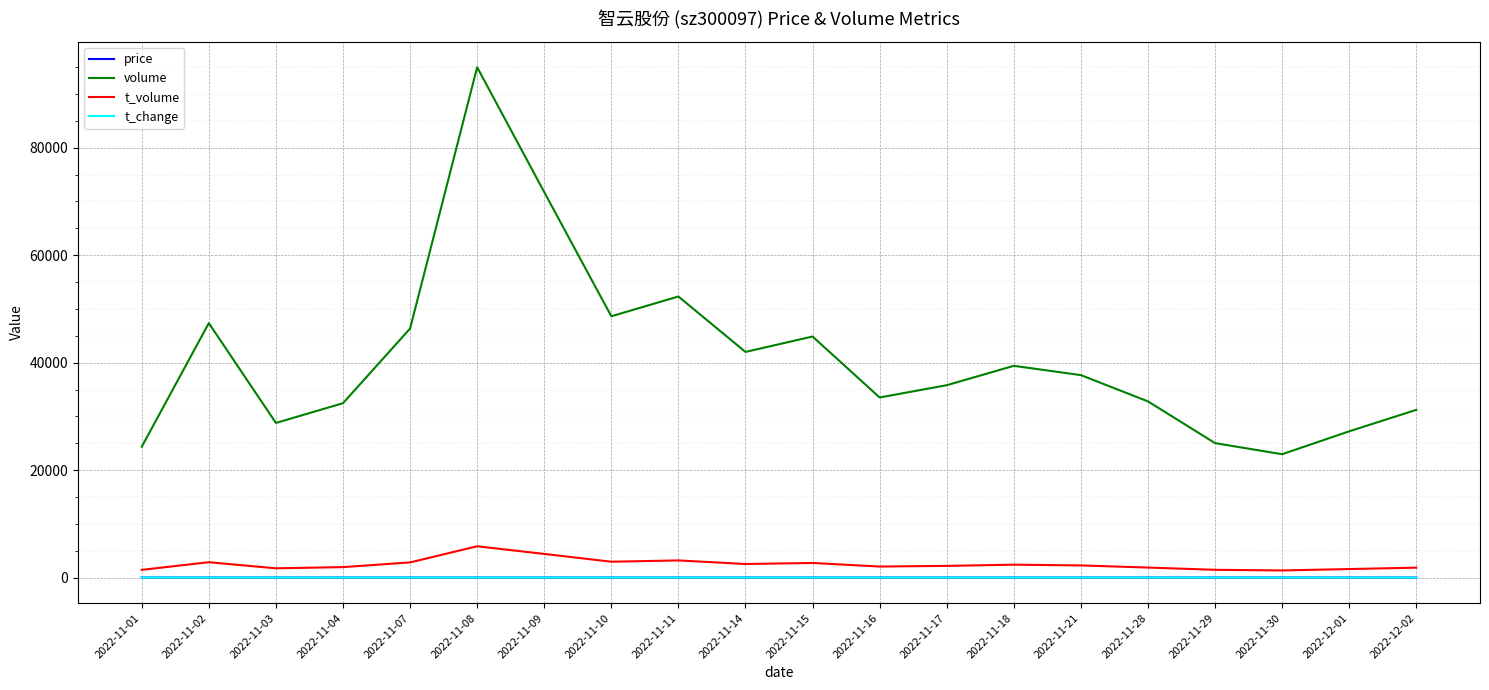

True or false: volume has a value of 28778.0 at 2022-11-03.

True